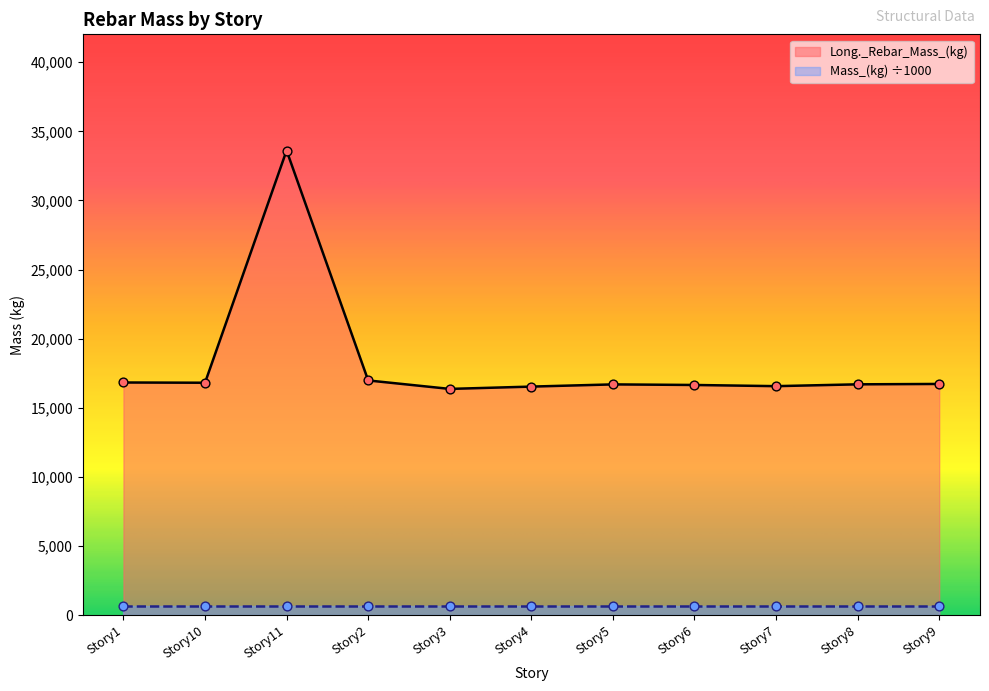

What is the change in value from Story2 to Story9?

-253.3